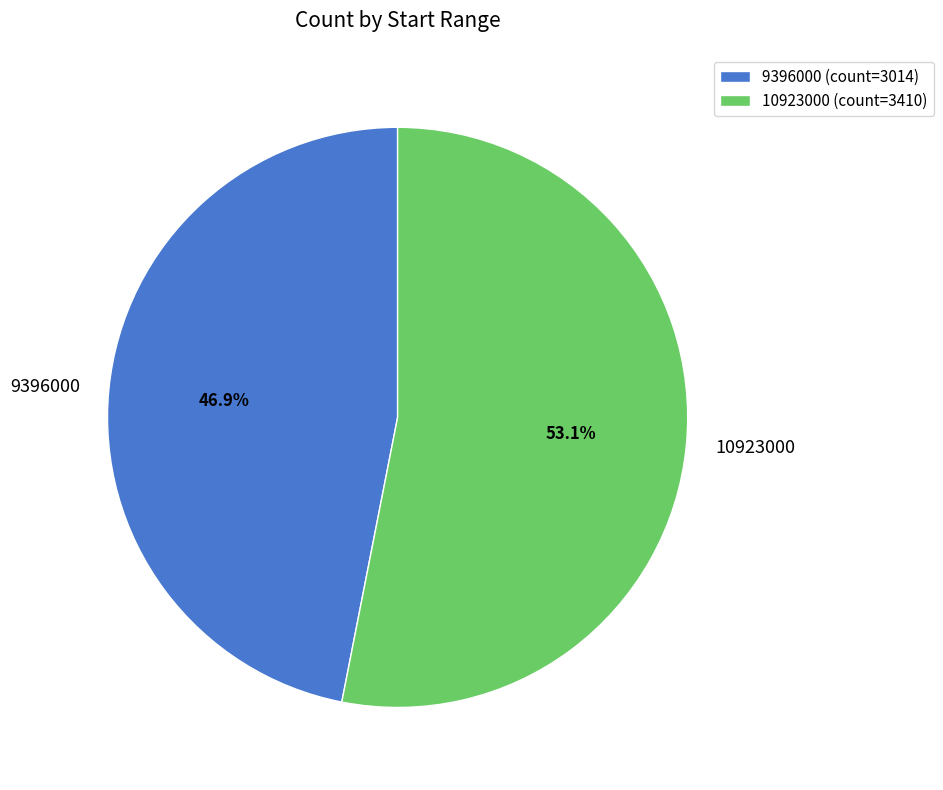

To the nearest percent, what is the combined percentage of 10923000 and 9396000?

100%